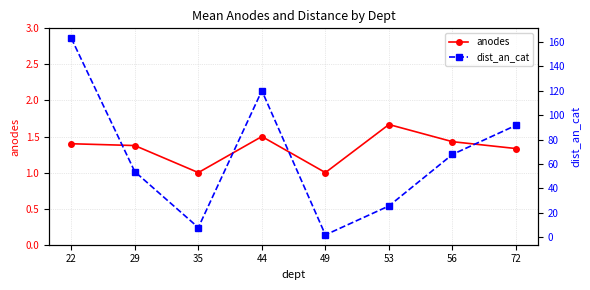

Which label corresponds to the largest value in the chart?

22